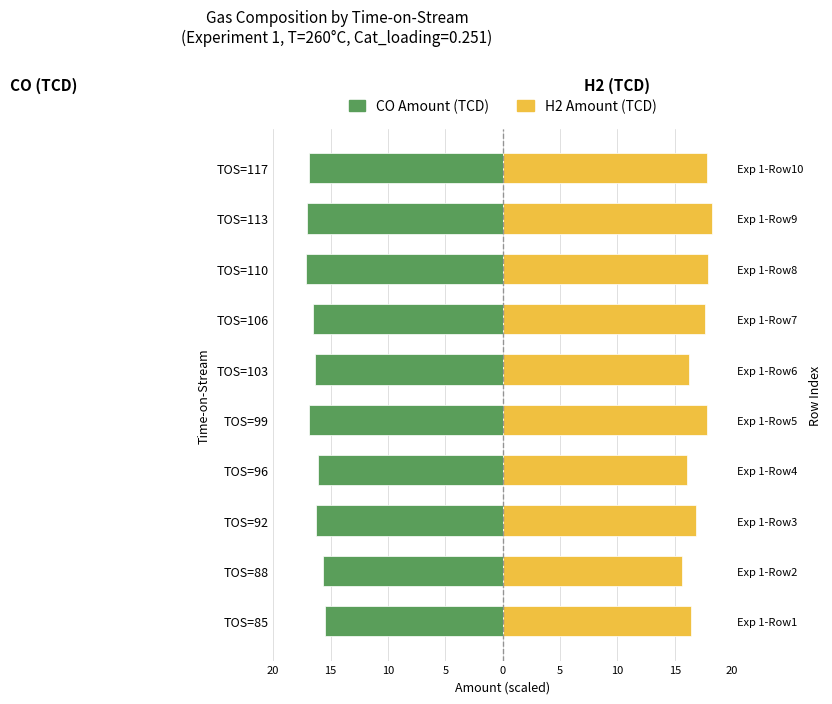

Which series changed the most between TOS=106 and TOS=110?

CO Amount (TCD)